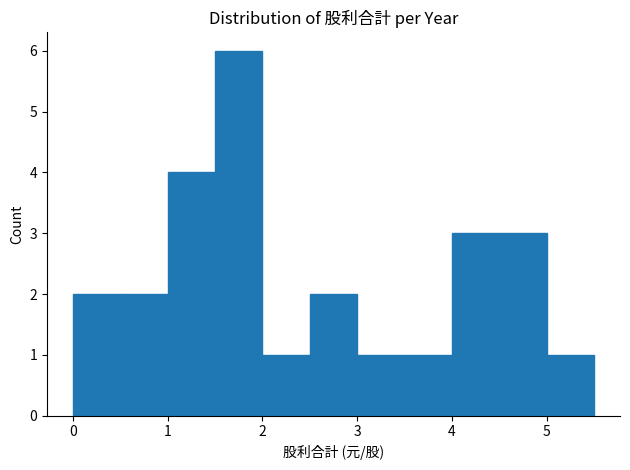

What is the height of the bar covering 3.5 to 4.0 on the x-axis? The values are not printed on the chart, so give them approximately, as read against the axis.

1